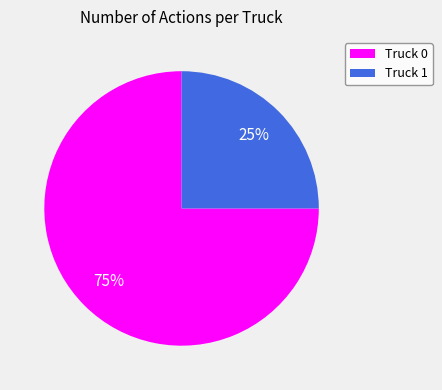

Which slice represents more than half of the pie?

Truck 0